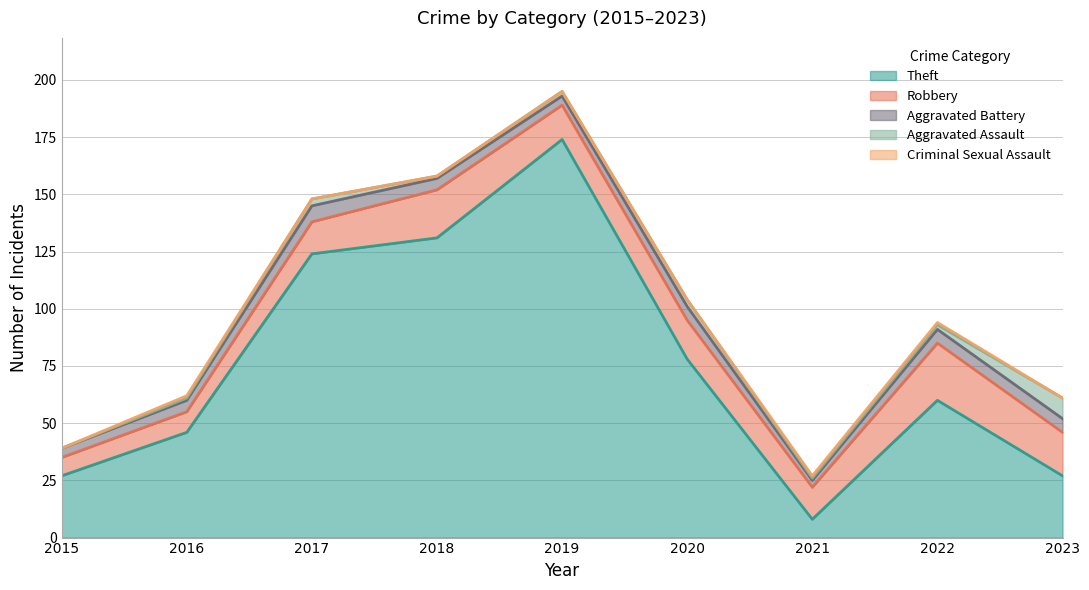

What is the value of the Theft point at the 4th from the left?

131